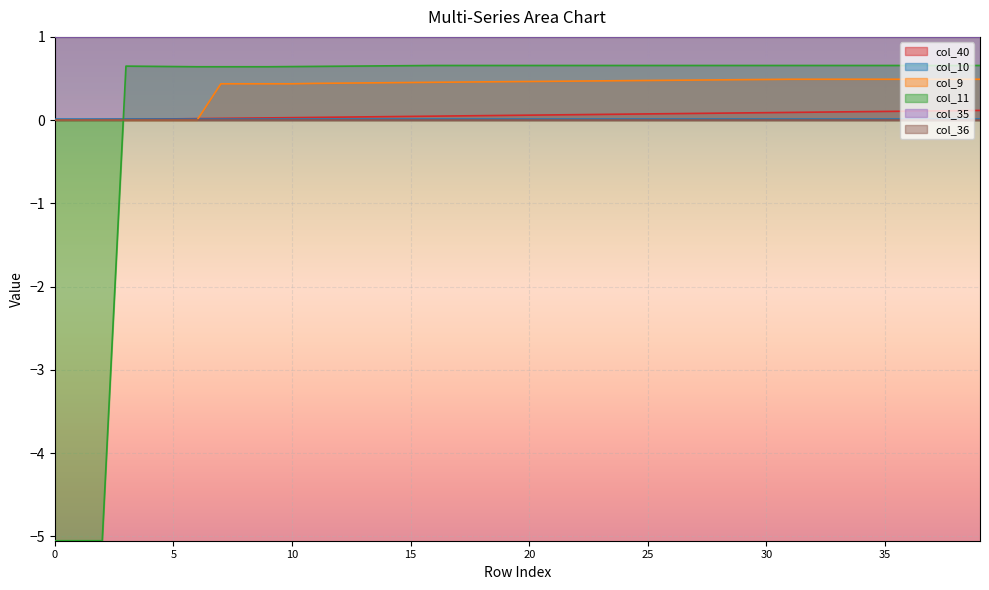

Which series has the widest spread of values?

col_11